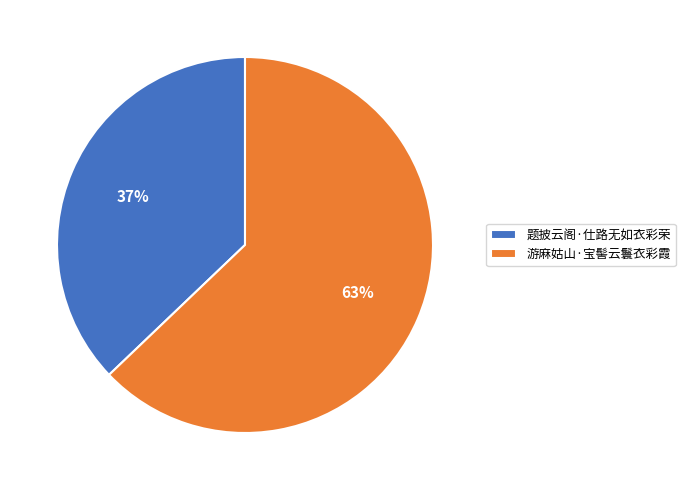

What percentage is the 游麻姑山·宝髻云鬟衣彩霞 slice, to the nearest percent?

63%